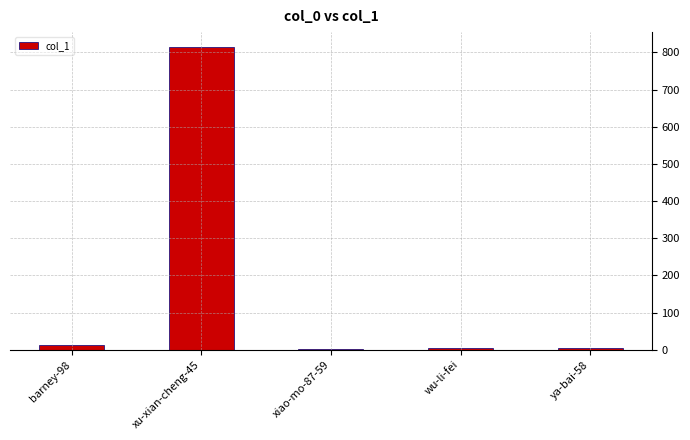

What is the change in value from barney-98 to wu-li-fei?

-10